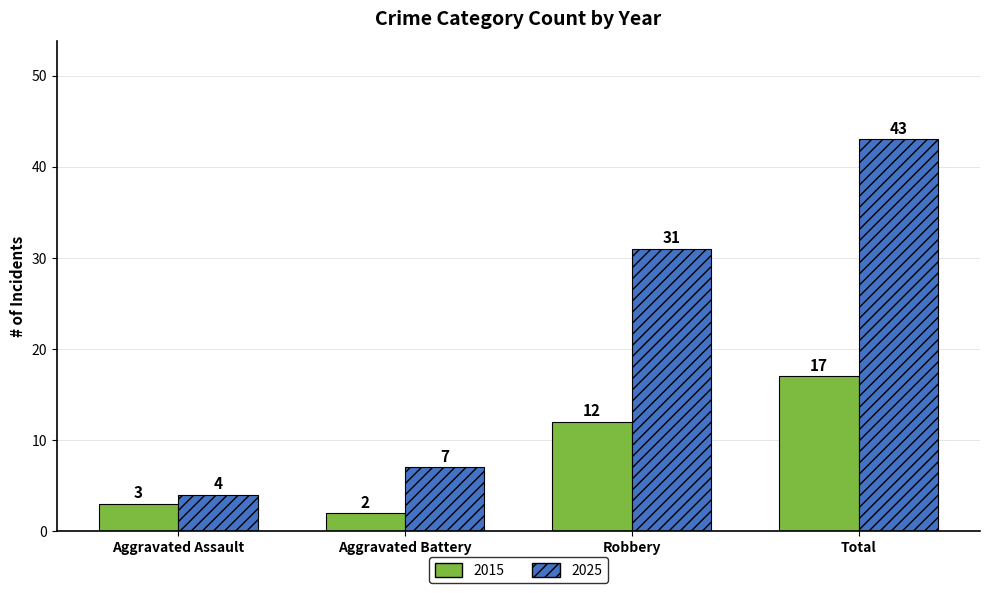

How many values in the 2015 series are below 12?

2